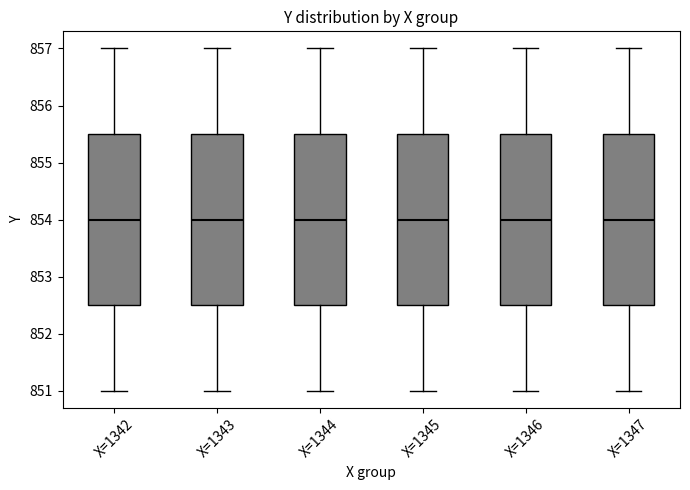

Reading left to right, read every box against the y-axis: the position of its median line, the range the box covers, and the ends of its whiskers. The values are not printed on the chart, so give them approximately, as read against the axis.

X=1342: median 854.0, box 852.5 to 855.5, whiskers 851.0 to 857.0
X=1343: median 854.0, box 852.5 to 855.5, whiskers 851.0 to 857.0
X=1344: median 854.0, box 852.5 to 855.5, whiskers 851.0 to 857.0
X=1345: median 854.0, box 852.5 to 855.5, whiskers 851.0 to 857.0
X=1346: median 854.0, box 852.5 to 855.5, whiskers 851.0 to 857.0
X=1347: median 854.0, box 852.5 to 855.5, whiskers 851.0 to 857.0